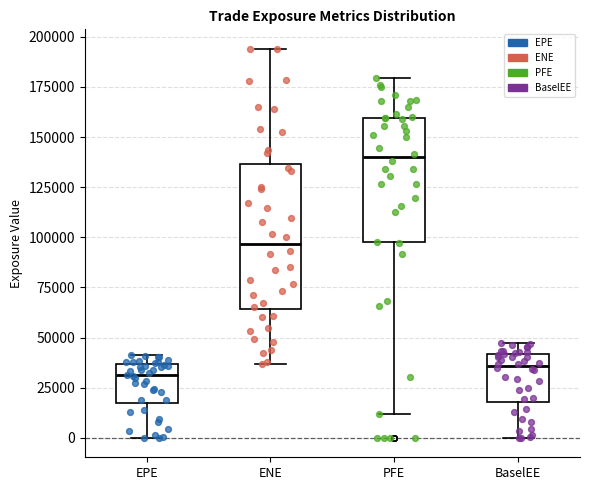

Reading left to right, read every box against the y-axis: the position of its median line, the range the box covers, and the ends of its whiskers. The values are not printed on the chart, so give them approximately, as read against the axis.

EPE: median 30000, box 15000 to 35000, whiskers 0 to 40000
ENE: median 95000, box 65000 to 135000, whiskers 35000 to 195000
PFE: median 140000, box 100000 to 160000, whiskers 10000 to 180000
BaselEE: median 35000, box 20000 to 40000, whiskers 0 to 45000